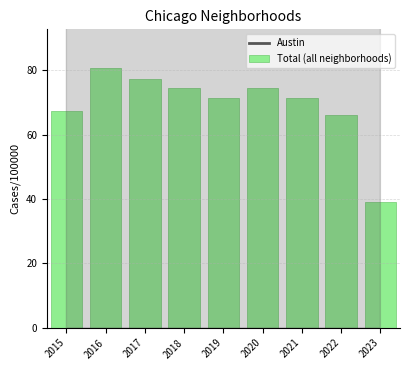

Between 2023 and 2020, which is larger?

2020